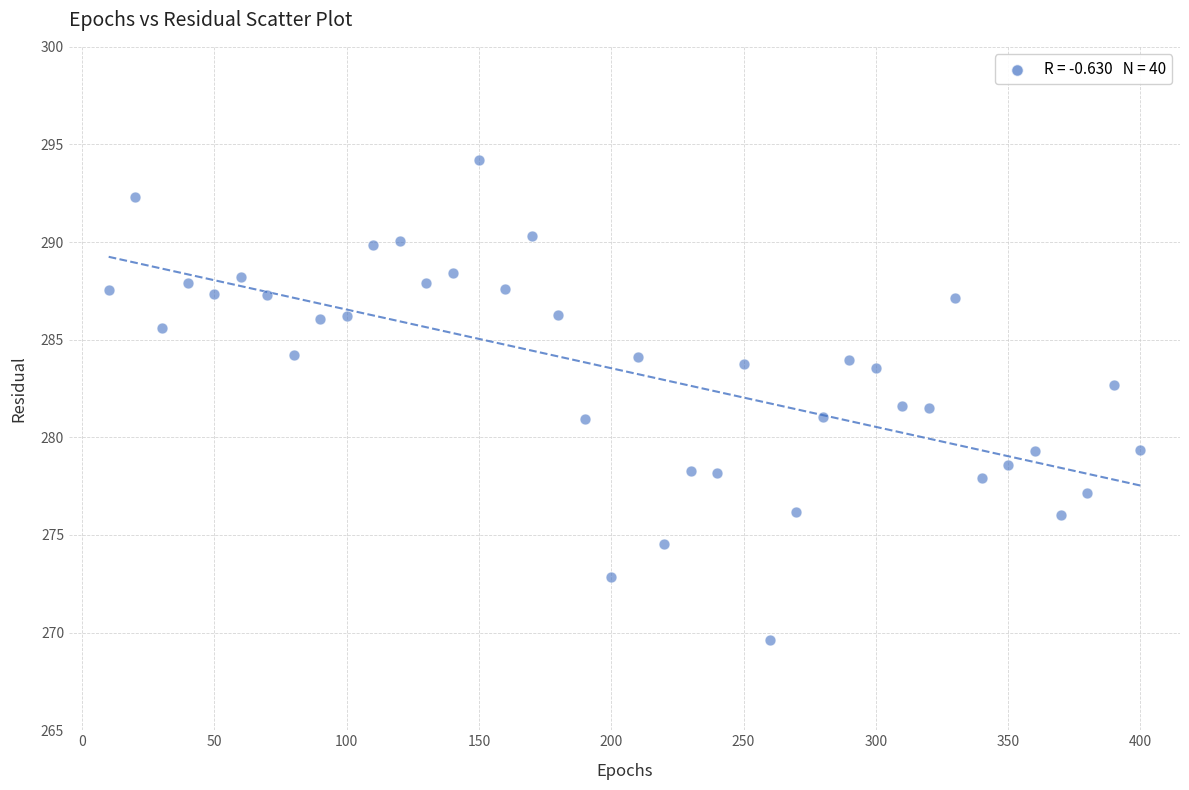

What is the range of Y values (max minus min)?

24.6